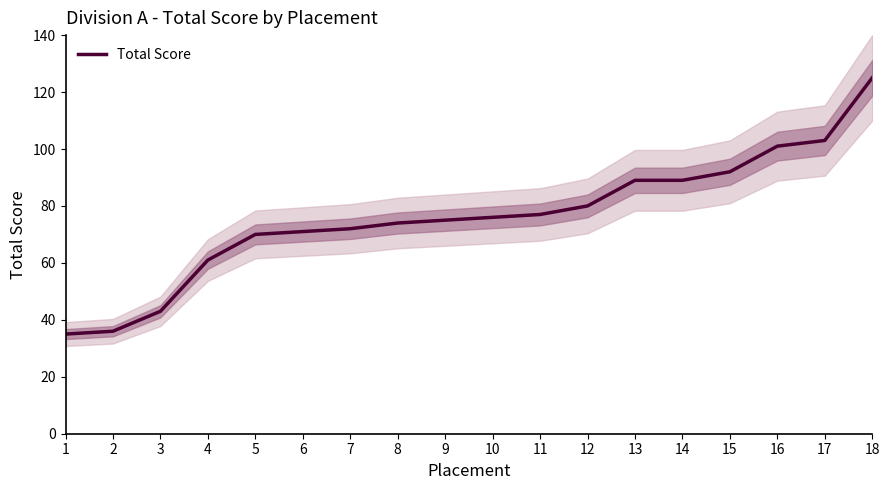

What is the difference between the maximum and minimum values?

90